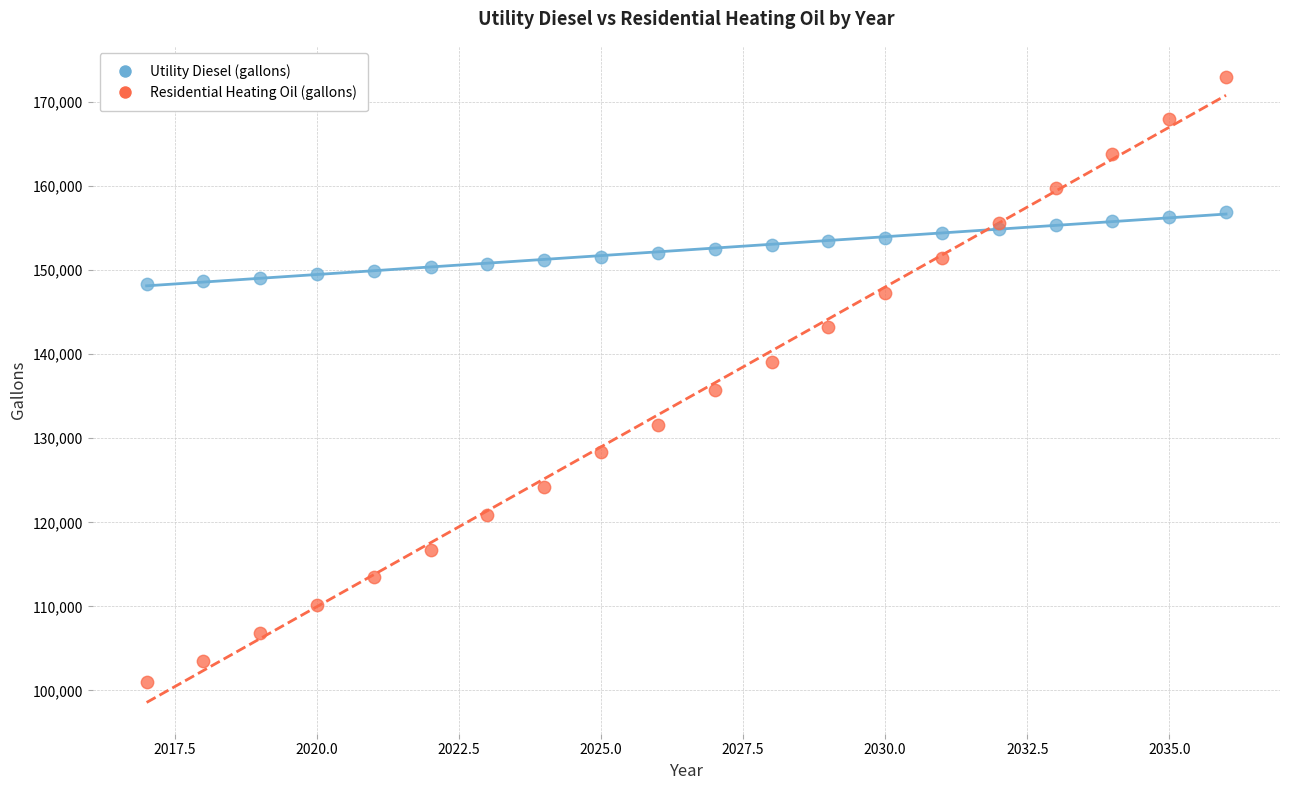

Which series contains the highest Y value?

Residential Heating Oil (gallons)